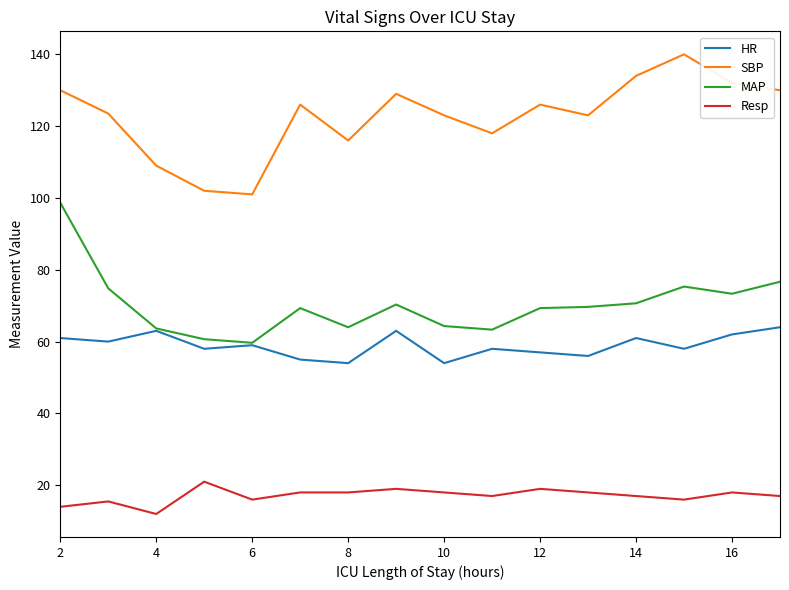

True or false: Resp and MAP cross at least once.

False